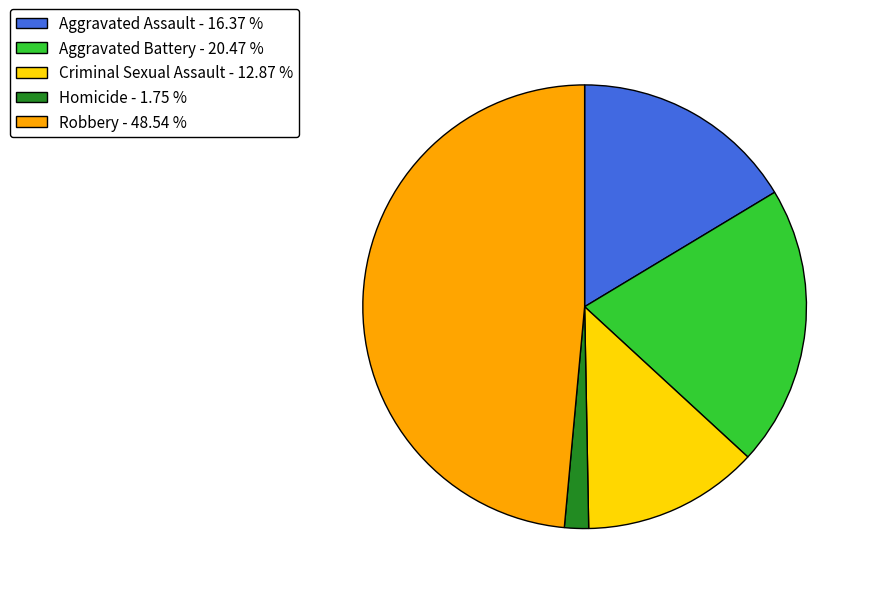

Which category has the smallest portion of the pie?

Homicide